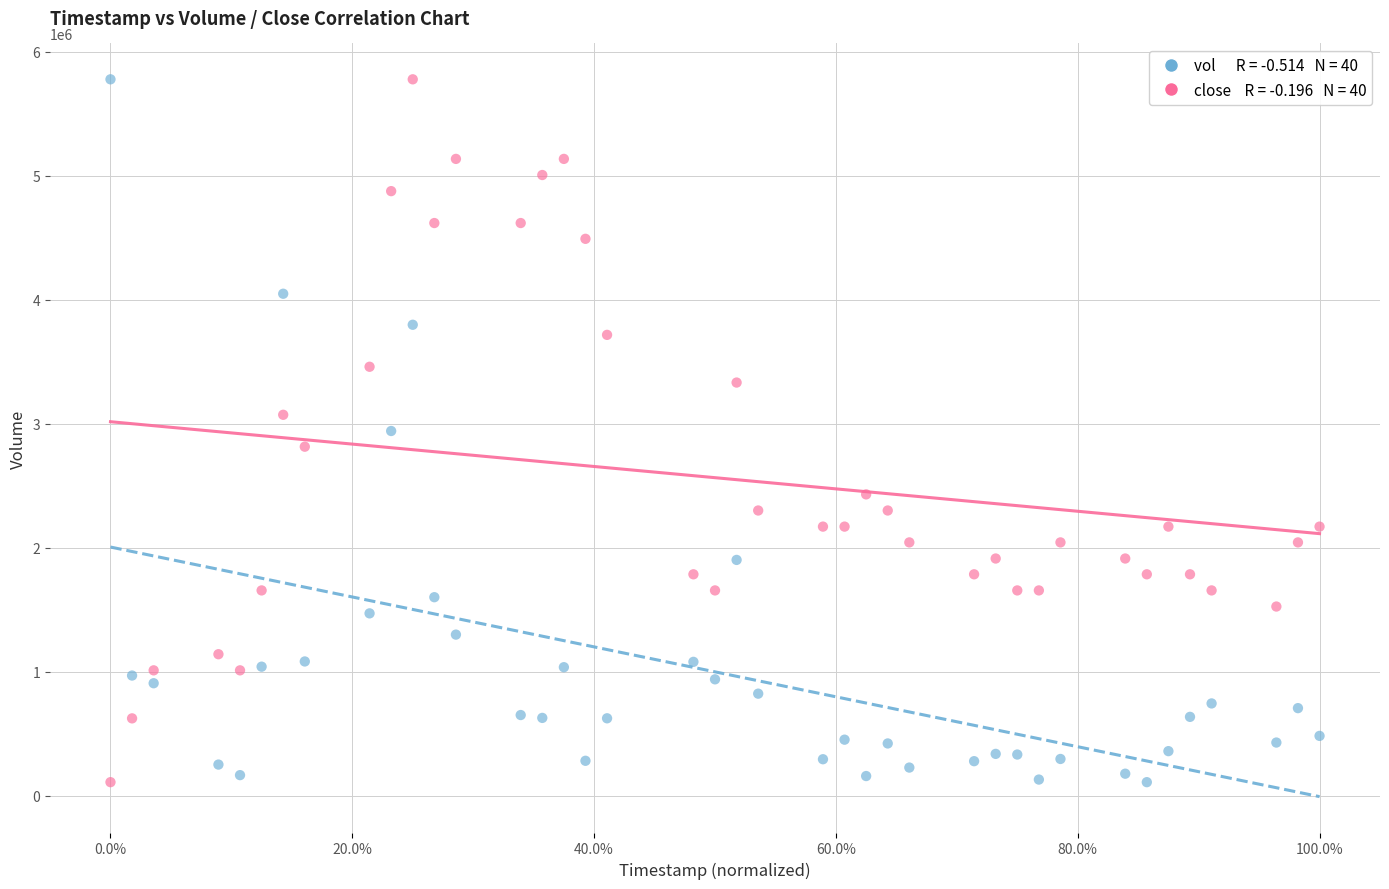

Across all data points, what is the range of X values (max minus min)?

1.0